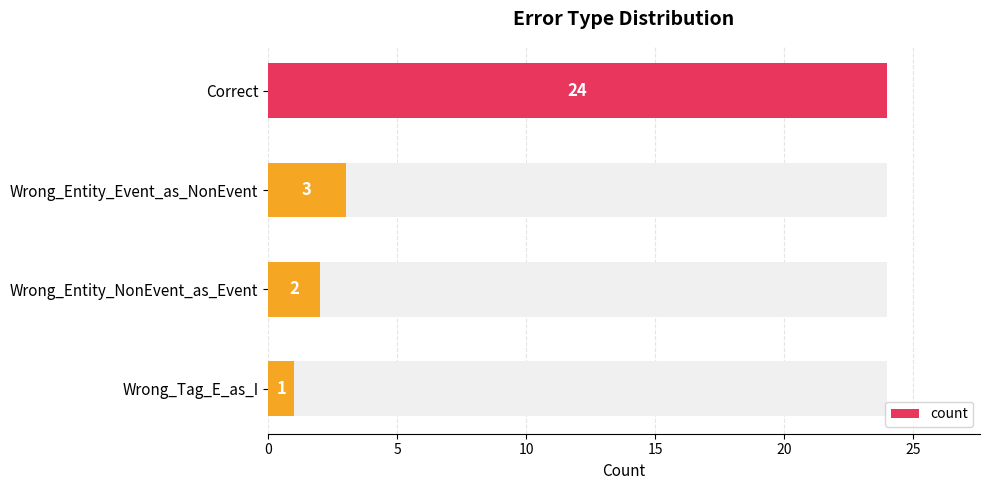

Reading left to right, list all the values displayed in this chart.

0=24	5=3	10=2	15=1